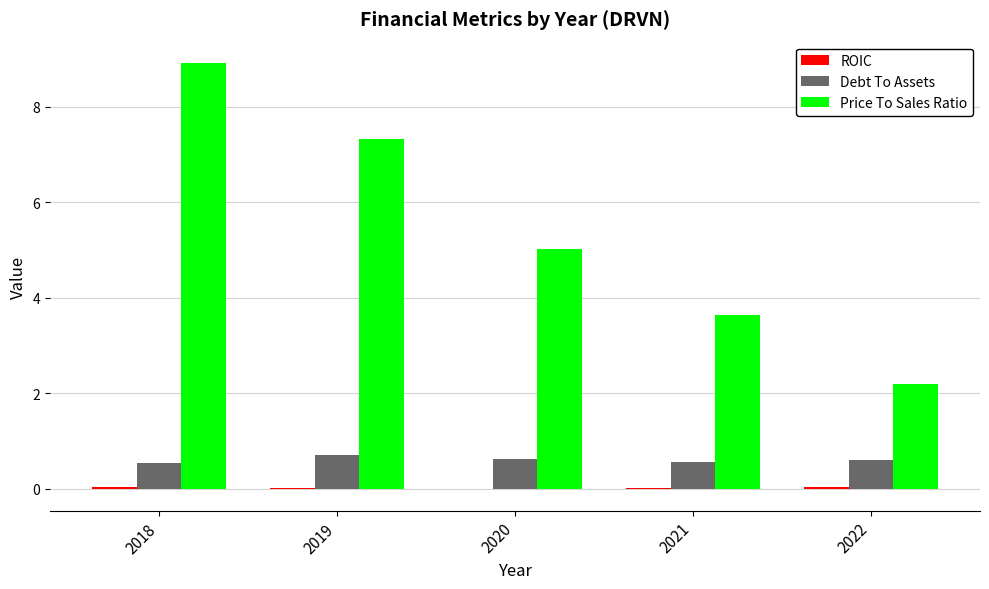

The Price To Sales Ratio series shows 8.9 at 2018. True or false?

True